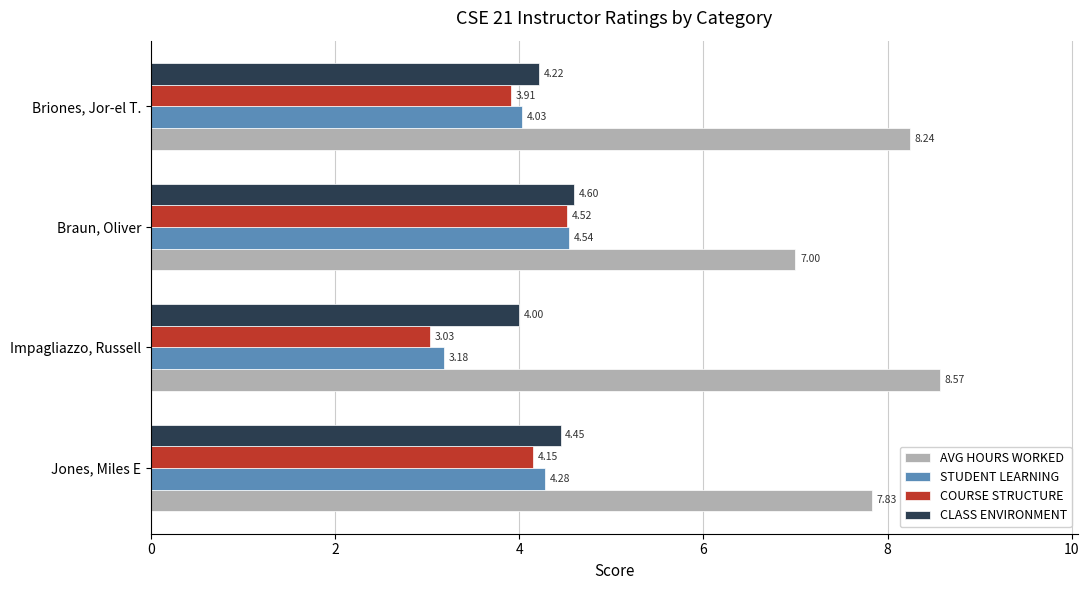

At which label is AVG HOURS WORKED closest to 7?

Braun, Oliver